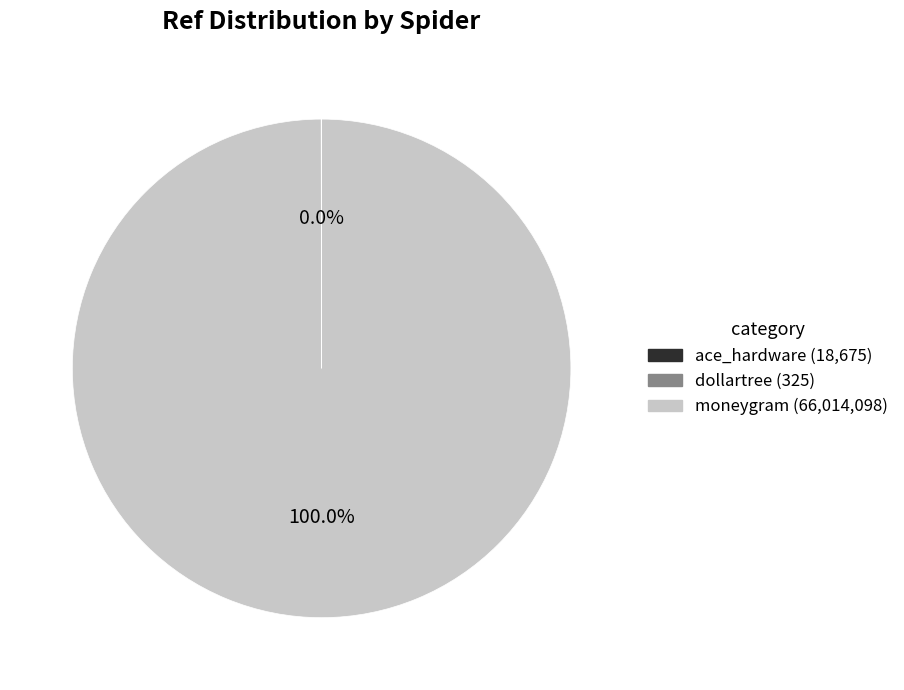

Is there any slice that represents more than half of the pie?

Yes